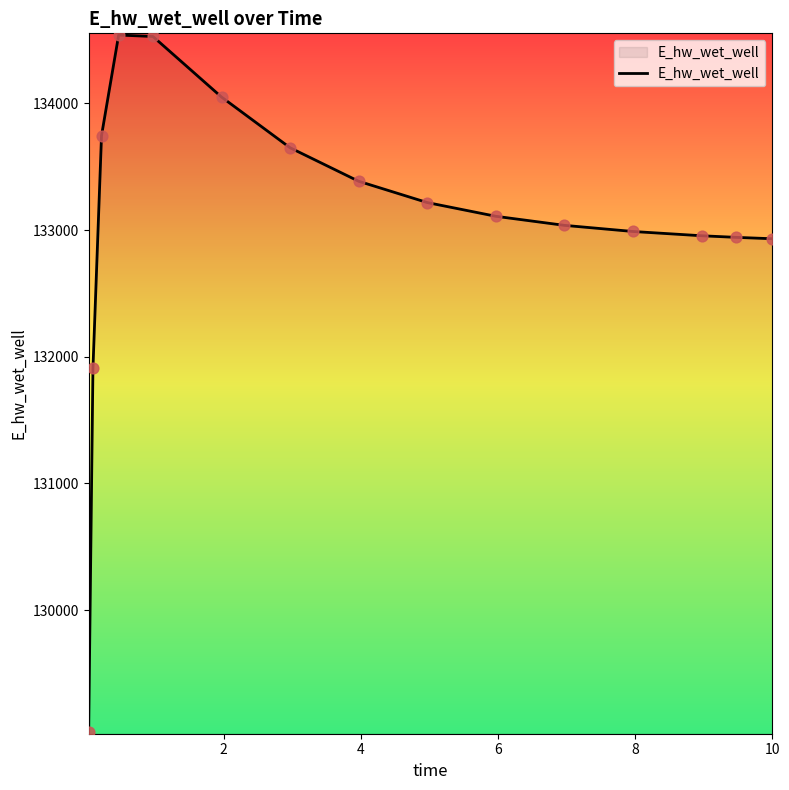

What is the minimum value shown in the chart?

129037.3